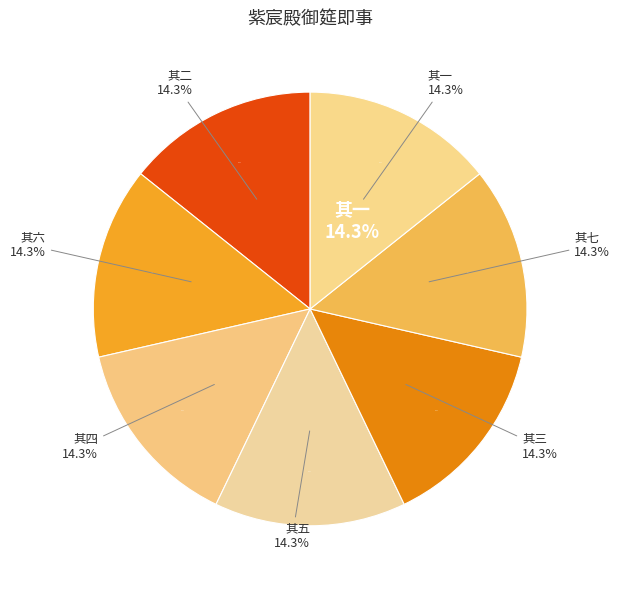

How many segments does this pie chart have?

7